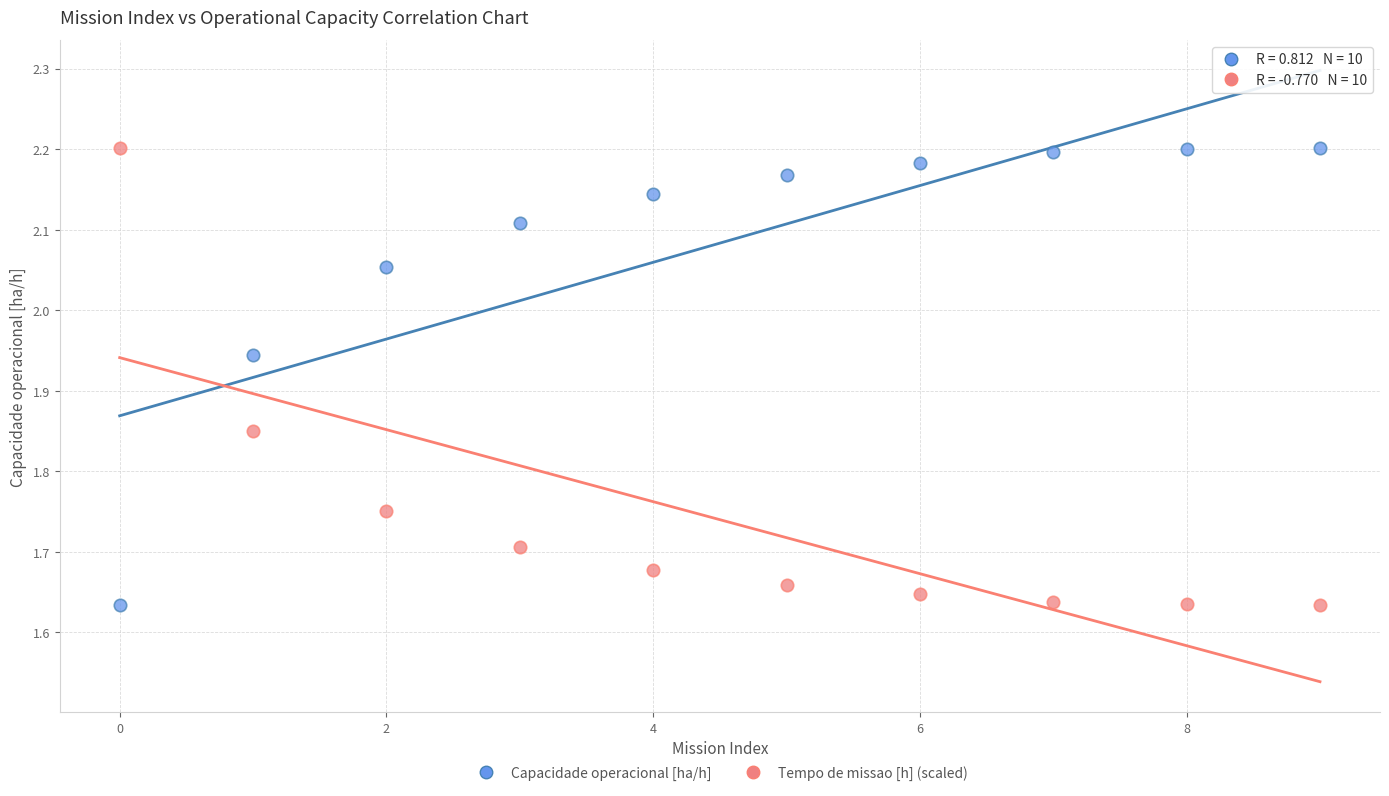

Across all data points, what is the range of Y values (max minus min)?

0.6